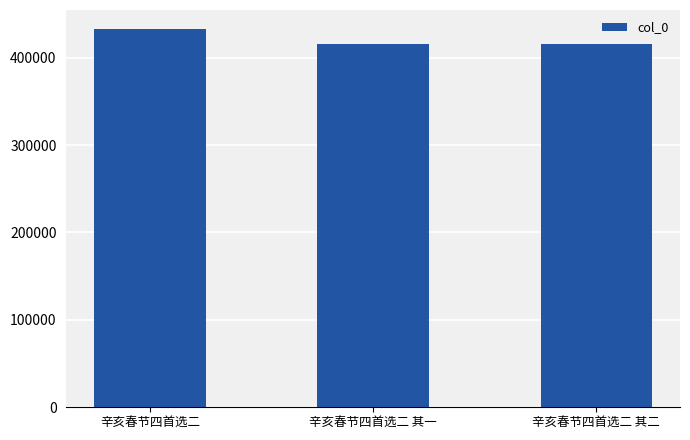

What is the sum of all values?

1263571